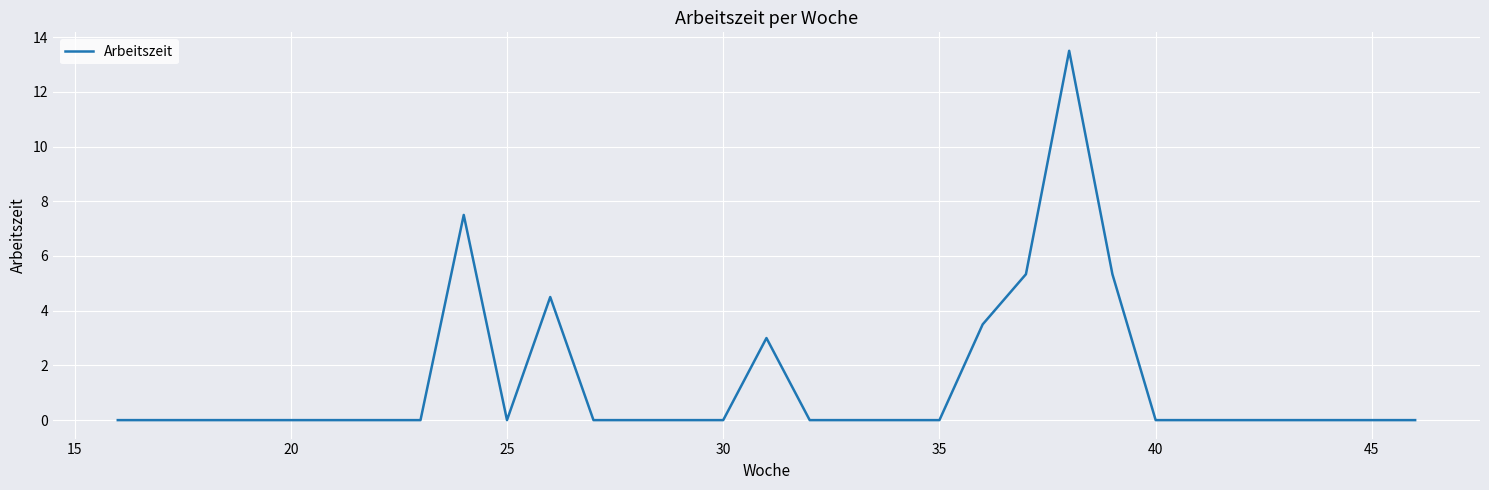

Reading left to right, transcribe all the data shown in this chart.

0.0	0.0	0.0	0.0	0.0	0.0	0.0	0.0	7.5	0.0	4.5	0.0	0.0	0.0	0.0	3.0	0.0	0.0	0.0	0.0	3.5	5.3	13.5	5.3	0.0	0.0	0.0	0.0	0.0	0.0	0.0